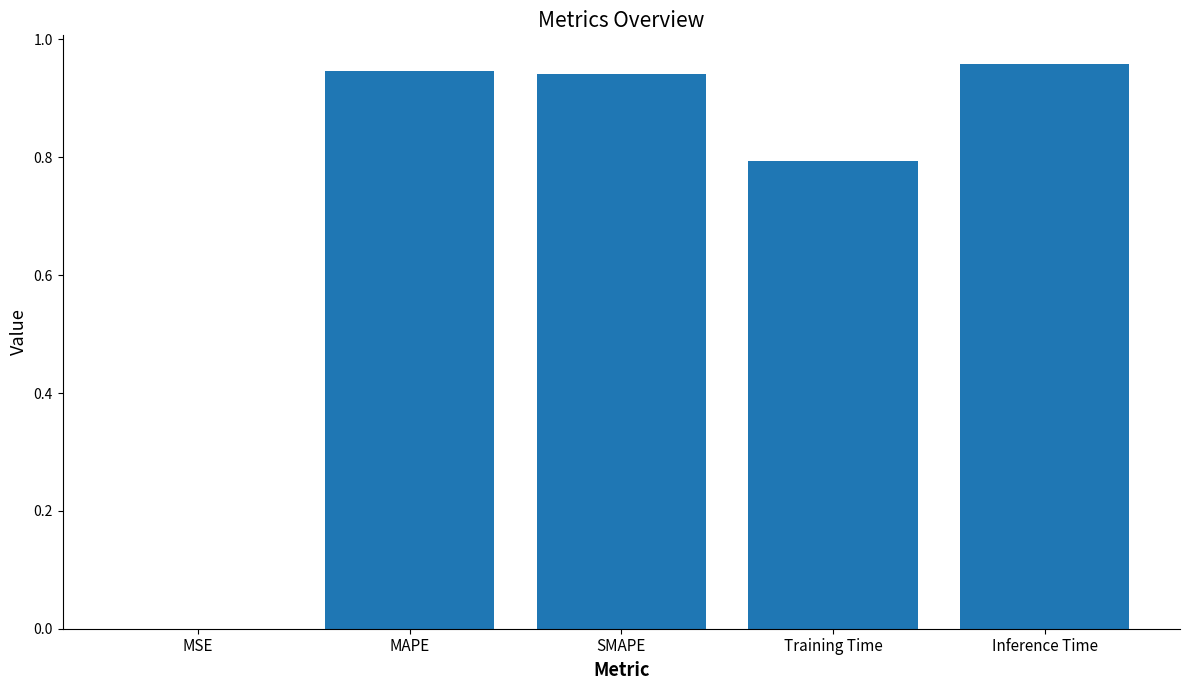

True or false: the data shows 1.0 at Training Time.

False